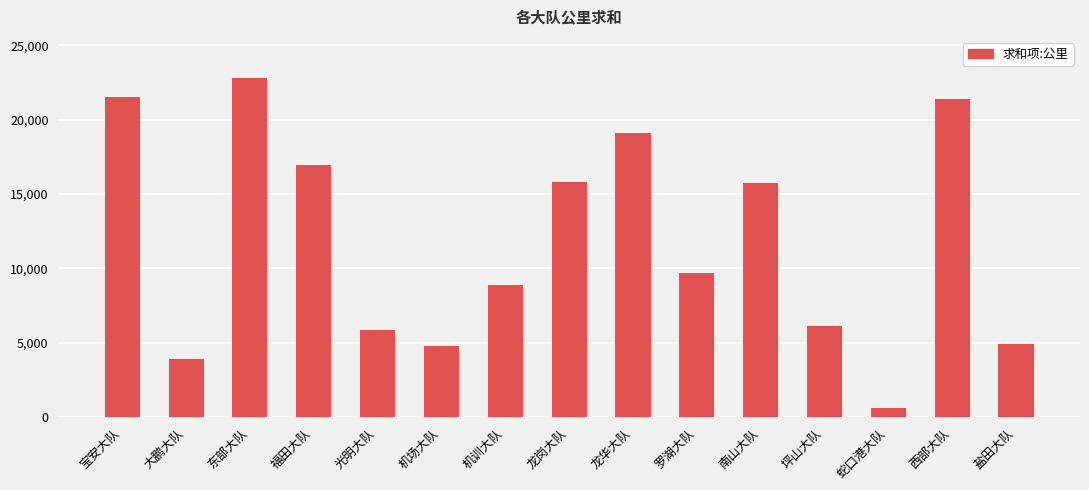

What is the value of the 8th bar from the left?

15820.0